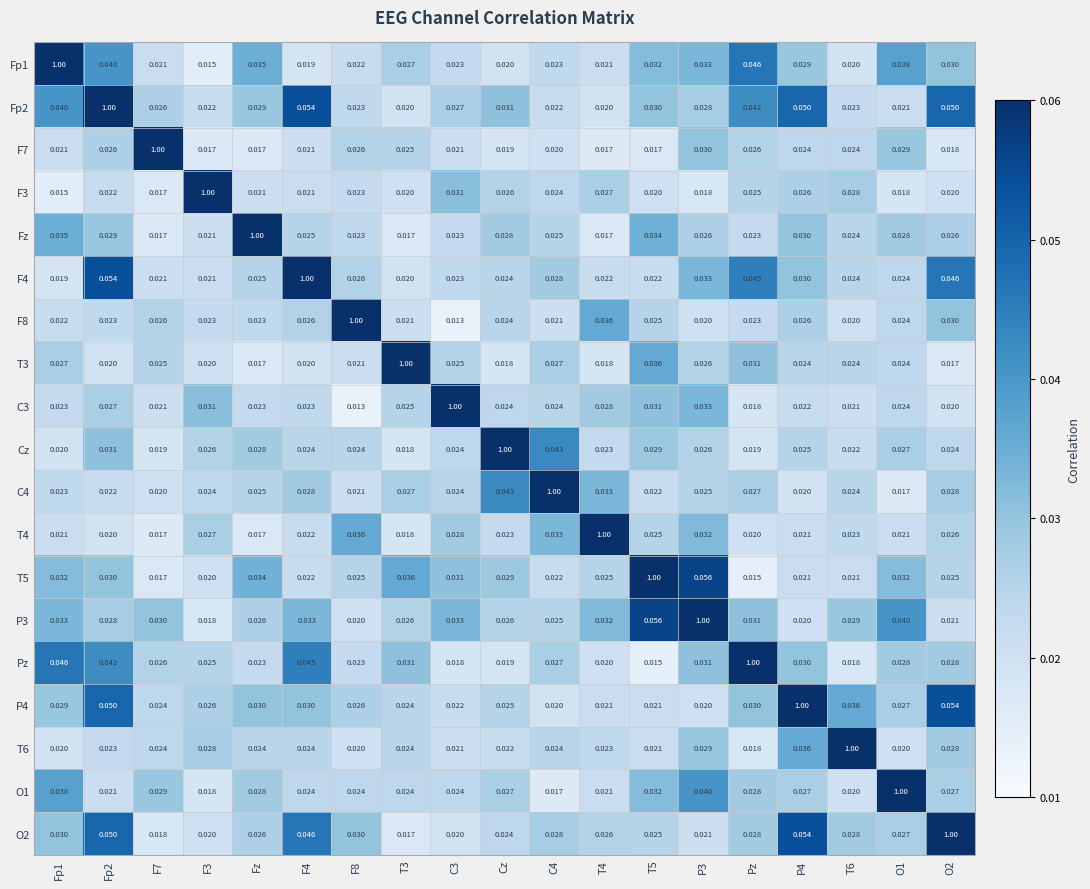

Reading left to right, list all the values displayed in this chart.

Fp1: Fp1=1.0	Fp2=0.0	F7=0.0	F3=0.0	Fz=0.0	F4=0.0	F8=0.0	T3=0.0	C3=0.0	Cz=0.0	C4=0.0	T4=0.0	T5=0.0	P3=0.0	Pz=0.0	P4=0.0	T6=0.0	O1=0.0	O2=0.0
Fp2: Fp1=0.0	Fp2=1.0	F7=0.0	F3=0.0	Fz=0.0	F4=0.1	F8=0.0	T3=0.0	C3=0.0	Cz=0.0	C4=0.0	T4=0.0	T5=0.0	P3=0.0	Pz=0.0	P4=0.1	T6=0.0	O1=0.0	O2=0.1
F7: Fp1=0.0	Fp2=0.0	F7=1.0	F3=0.0	Fz=0.0	F4=0.0	F8=0.0	T3=0.0	C3=0.0	Cz=0.0	C4=0.0	T4=0.0	T5=0.0	P3=0.0	Pz=0.0	P4=0.0	T6=0.0	O1=0.0	O2=0.0
F3: Fp1=0.0	Fp2=0.0	F7=0.0	F3=1.0	Fz=0.0	F4=0.0	F8=0.0	T3=0.0	C3=0.0	Cz=0.0	C4=0.0	T4=0.0	T5=0.0	P3=0.0	Pz=0.0	P4=0.0	T6=0.0	O1=0.0	O2=0.0
Fz: Fp1=0.0	Fp2=0.0	F7=0.0	F3=0.0	Fz=1.0	F4=0.0	F8=0.0	T3=0.0	C3=0.0	Cz=0.0	C4=0.0	T4=0.0	T5=0.0	P3=0.0	Pz=0.0	P4=0.0	T6=0.0	O1=0.0	O2=0.0
F4: Fp1=0.0	Fp2=0.1	F7=0.0	F3=0.0	Fz=0.0	F4=1.0	F8=0.0	T3=0.0	C3=0.0	Cz=0.0	C4=0.0	T4=0.0	T5=0.0	P3=0.0	Pz=0.0	P4=0.0	T6=0.0	O1=0.0	O2=0.0
F8: Fp1=0.0	Fp2=0.0	F7=0.0	F3=0.0	Fz=0.0	F4=0.0	F8=1.0	T3=0.0	C3=0.0	Cz=0.0	C4=0.0	T4=0.0	T5=0.0	P3=0.0	Pz=0.0	P4=0.0	T6=0.0	O1=0.0	O2=0.0
T3: Fp1=0.0	Fp2=0.0	F7=0.0	F3=0.0	Fz=0.0	F4=0.0	F8=0.0	T3=1.0	C3=0.0	Cz=0.0	C4=0.0	T4=0.0	T5=0.0	P3=0.0	Pz=0.0	P4=0.0	T6=0.0	O1=0.0	O2=0.0
C3: Fp1=0.0	Fp2=0.0	F7=0.0	F3=0.0	Fz=0.0	F4=0.0	F8=0.0	T3=0.0	C3=1.0	Cz=0.0	C4=0.0	T4=0.0	T5=0.0	P3=0.0	Pz=0.0	P4=0.0	T6=0.0	O1=0.0	O2=0.0
Cz: Fp1=0.0	Fp2=0.0	F7=0.0	F3=0.0	Fz=0.0	F4=0.0	F8=0.0	T3=0.0	C3=0.0	Cz=1.0	C4=0.0	T4=0.0	T5=0.0	P3=0.0	Pz=0.0	P4=0.0	T6=0.0	O1=0.0	O2=0.0
C4: Fp1=0.0	Fp2=0.0	F7=0.0	F3=0.0	Fz=0.0	F4=0.0	F8=0.0	T3=0.0	C3=0.0	Cz=0.0	C4=1.0	T4=0.0	T5=0.0	P3=0.0	Pz=0.0	P4=0.0	T6=0.0	O1=0.0	O2=0.0
T4: Fp1=0.0	Fp2=0.0	F7=0.0	F3=0.0	Fz=0.0	F4=0.0	F8=0.0	T3=0.0	C3=0.0	Cz=0.0	C4=0.0	T4=1.0	T5=0.0	P3=0.0	Pz=0.0	P4=0.0	T6=0.0	O1=0.0	O2=0.0
T5: Fp1=0.0	Fp2=0.0	F7=0.0	F3=0.0	Fz=0.0	F4=0.0	F8=0.0	T3=0.0	C3=0.0	Cz=0.0	C4=0.0	T4=0.0	T5=1.0	P3=0.1	Pz=0.0	P4=0.0	T6=0.0	O1=0.0	O2=0.0
P3: Fp1=0.0	Fp2=0.0	F7=0.0	F3=0.0	Fz=0.0	F4=0.0	F8=0.0	T3=0.0	C3=0.0	Cz=0.0	C4=0.0	T4=0.0	T5=0.1	P3=1.0	Pz=0.0	P4=0.0	T6=0.0	O1=0.0	O2=0.0
Pz: Fp1=0.0	Fp2=0.0	F7=0.0	F3=0.0	Fz=0.0	F4=0.0	F8=0.0	T3=0.0	C3=0.0	Cz=0.0	C4=0.0	T4=0.0	T5=0.0	P3=0.0	Pz=1.0	P4=0.0	T6=0.0	O1=0.0	O2=0.0
P4: Fp1=0.0	Fp2=0.1	F7=0.0	F3=0.0	Fz=0.0	F4=0.0	F8=0.0	T3=0.0	C3=0.0	Cz=0.0	C4=0.0	T4=0.0	T5=0.0	P3=0.0	Pz=0.0	P4=1.0	T6=0.0	O1=0.0	O2=0.1
T6: Fp1=0.0	Fp2=0.0	F7=0.0	F3=0.0	Fz=0.0	F4=0.0	F8=0.0	T3=0.0	C3=0.0	Cz=0.0	C4=0.0	T4=0.0	T5=0.0	P3=0.0	Pz=0.0	P4=0.0	T6=1.0	O1=0.0	O2=0.0
O1: Fp1=0.0	Fp2=0.0	F7=0.0	F3=0.0	Fz=0.0	F4=0.0	F8=0.0	T3=0.0	C3=0.0	Cz=0.0	C4=0.0	T4=0.0	T5=0.0	P3=0.0	Pz=0.0	P4=0.0	T6=0.0	O1=1.0	O2=0.0
O2: Fp1=0.0	Fp2=0.1	F7=0.0	F3=0.0	Fz=0.0	F4=0.0	F8=0.0	T3=0.0	C3=0.0	Cz=0.0	C4=0.0	T4=0.0	T5=0.0	P3=0.0	Pz=0.0	P4=0.1	T6=0.0	O1=0.0	O2=1.0